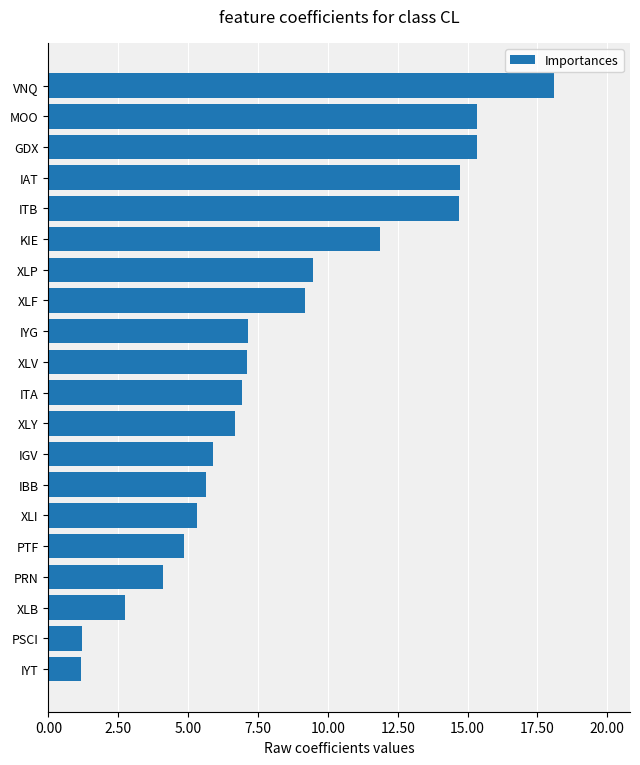

What is the difference between the maximum and minimum values?

16.9